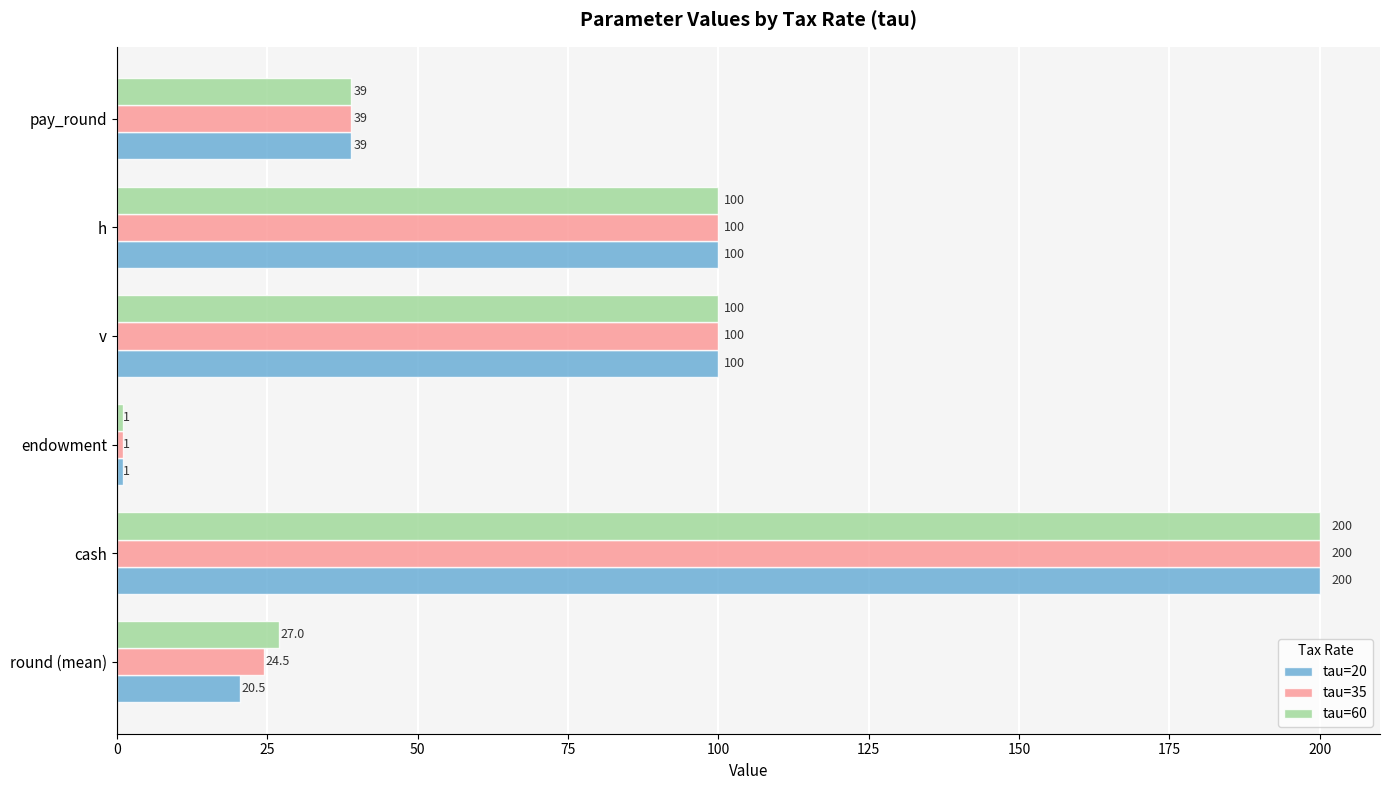

Which category has the highest value across all series?

cash